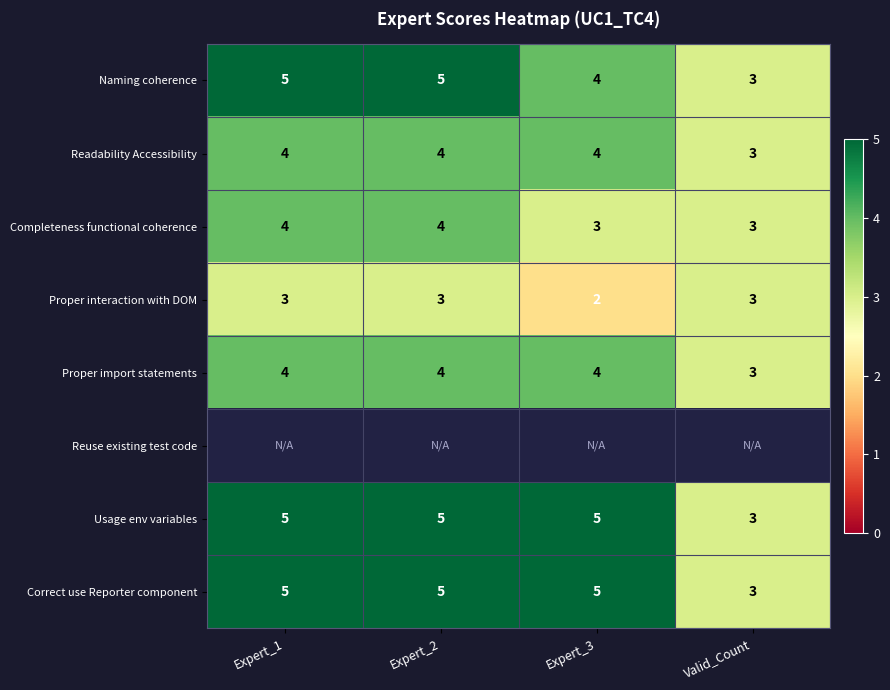

How many data points in Completeness functional coherence are less than 4?

2